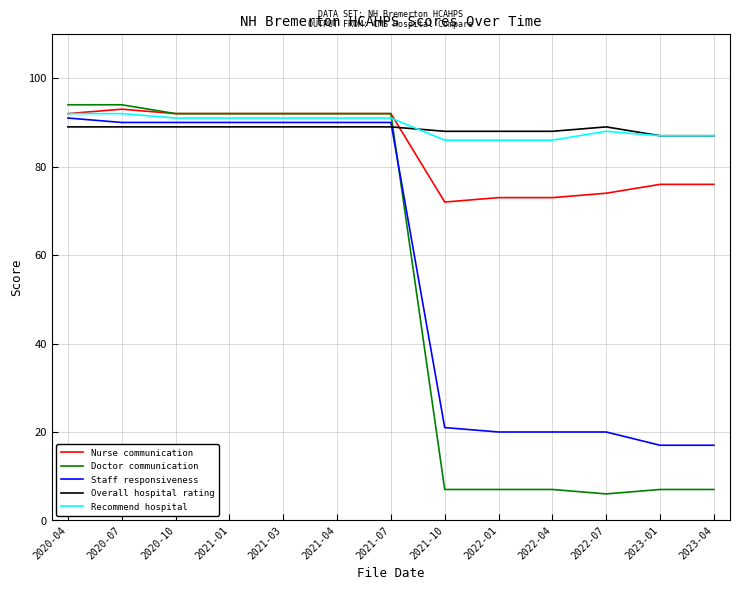

The value of Staff responsiveness at 2022-01 is 20. True or false?

True